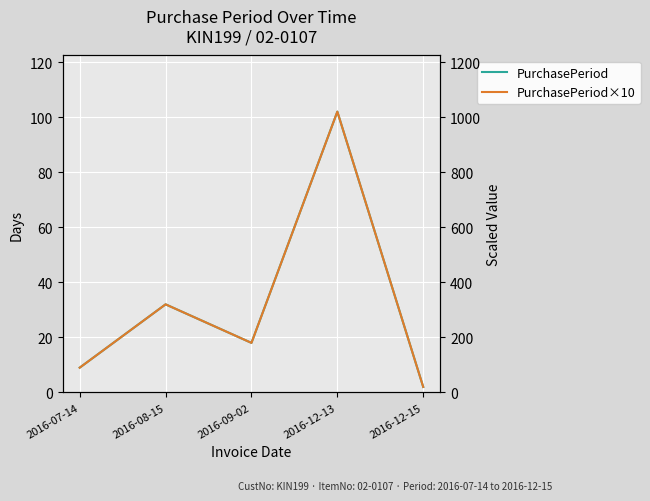

At which category is the sum across all series the highest?

2016-12-13